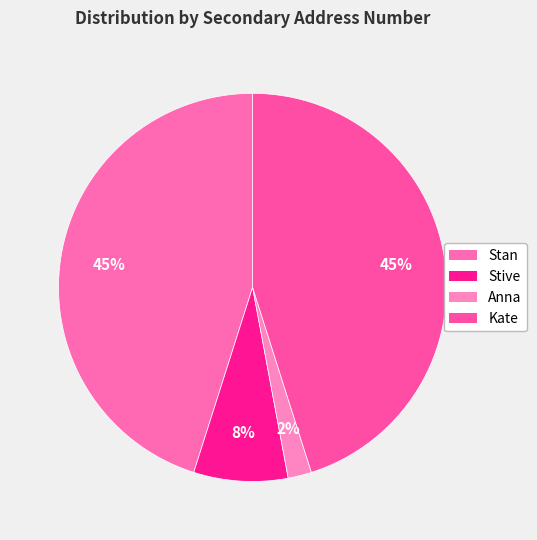

Rank the categories by value from highest to lowest.

Stan, Kate, Stive, Anna